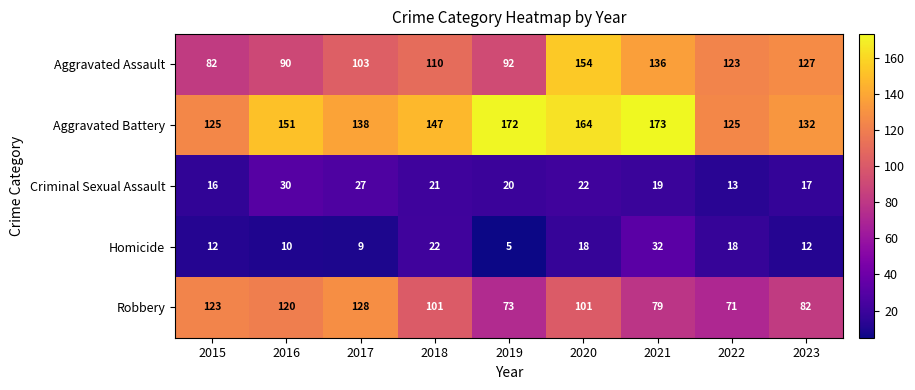

How many series are shown in this chart?

5